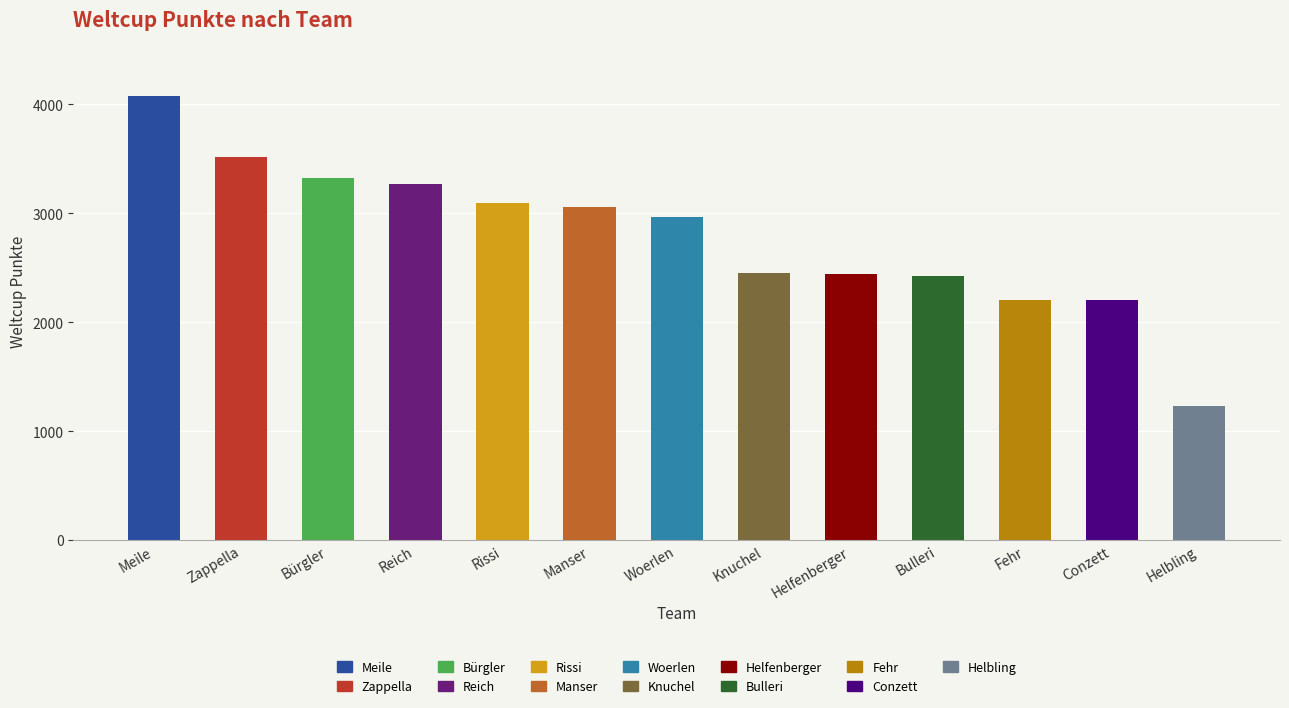

What is the value of the 3rd bar from the left?

3327